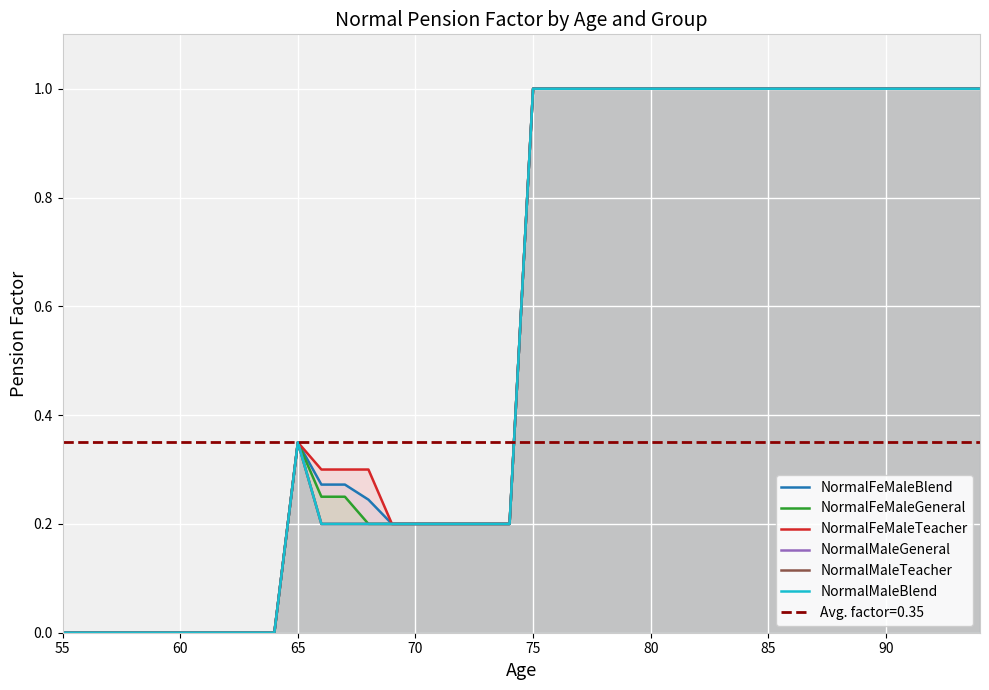

What is the sum of all NormalFeMaleTeacher values?

22.4